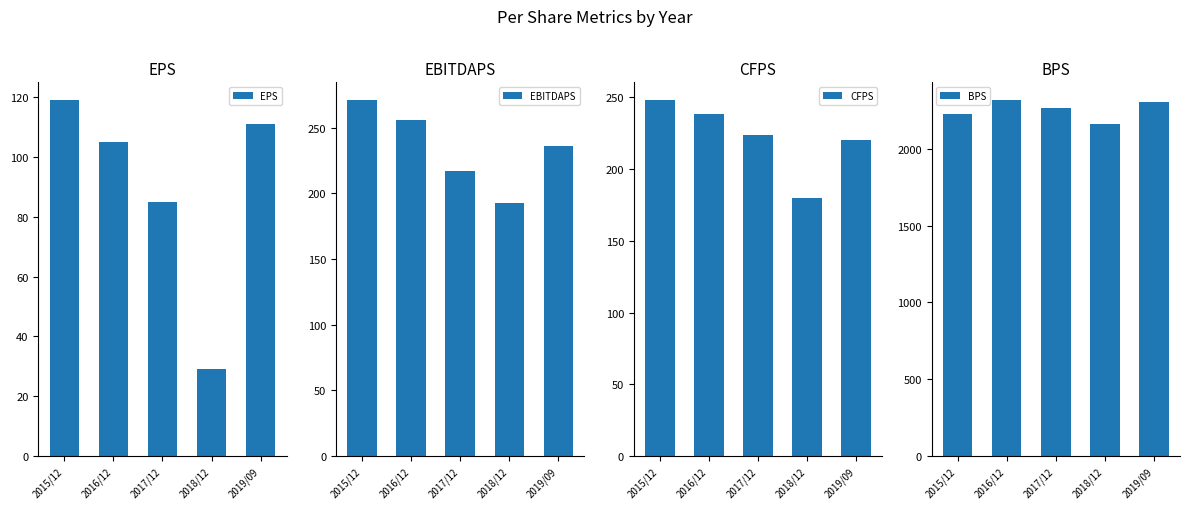

What is the approximate value of EPS at 2019/09, to the nearest 10?

110